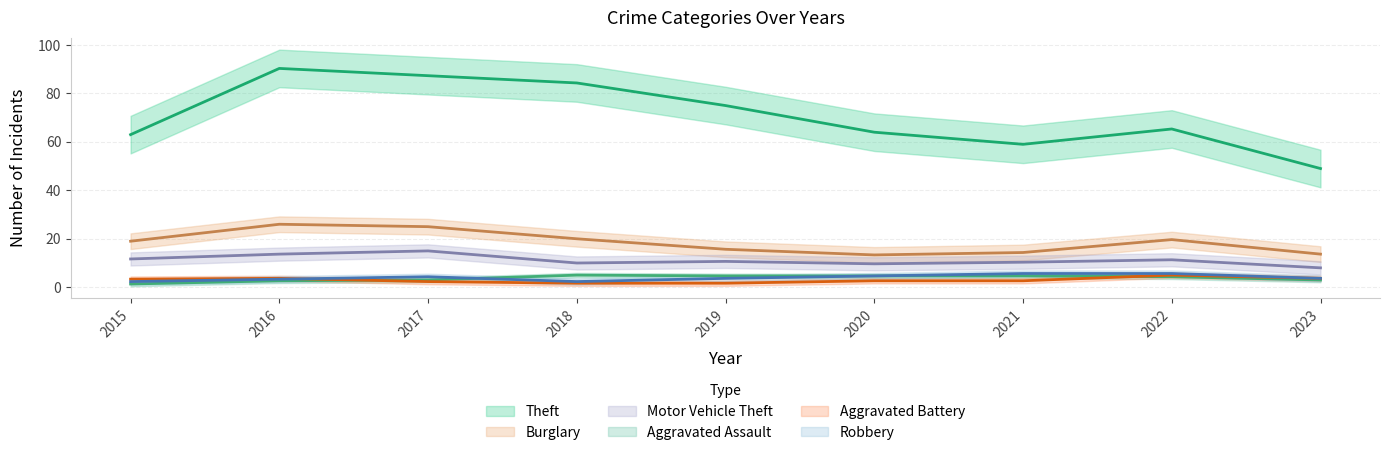

At which category is the sum across all series the highest?

2016